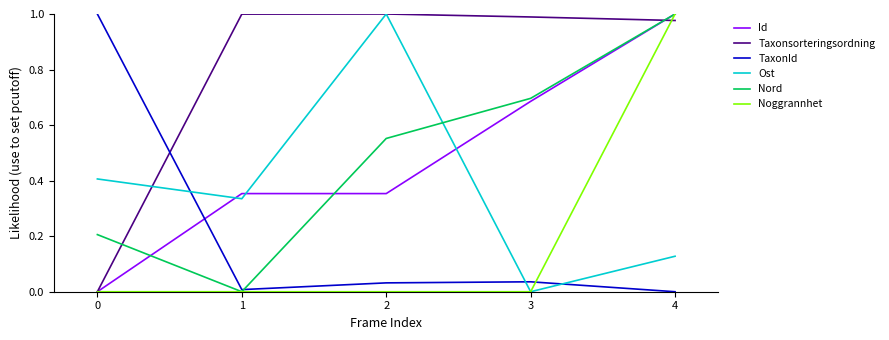

Which series ends up on top after the final intersection of TaxonId and Ost?

Ost